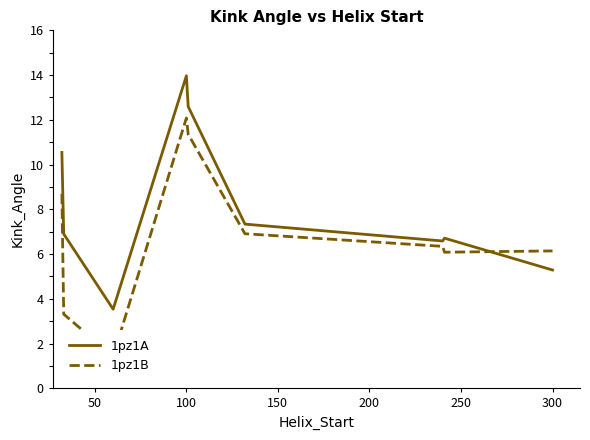

True or false: 1pz1A has more than 2 points higher than both neighbors.

False